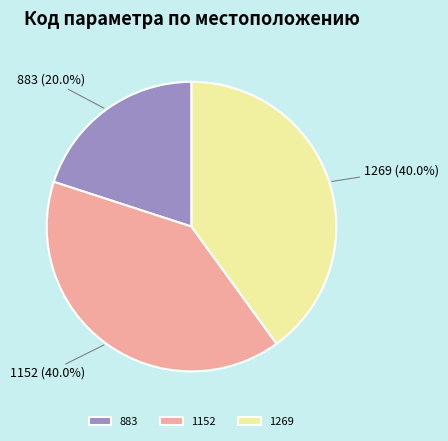

Which slice is the smallest?

883